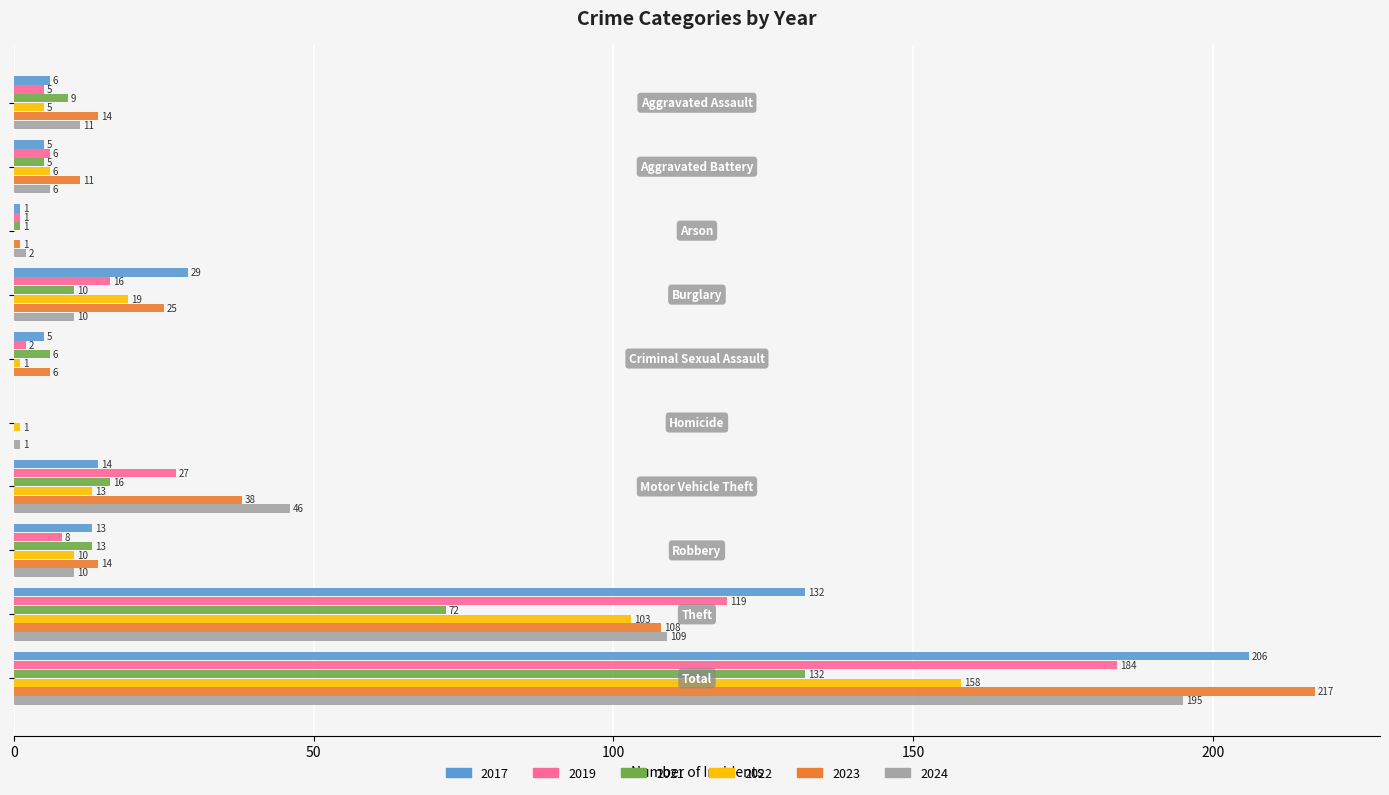

What is the maximum value shown in the chart?

217